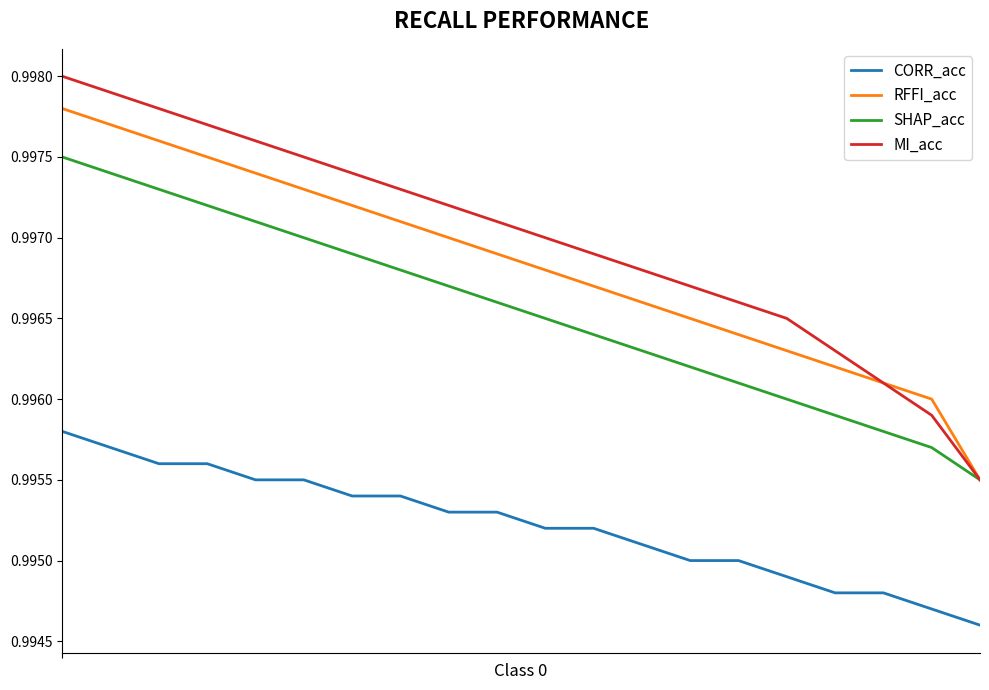

Which series has the largest range (max minus min)?

MI_acc